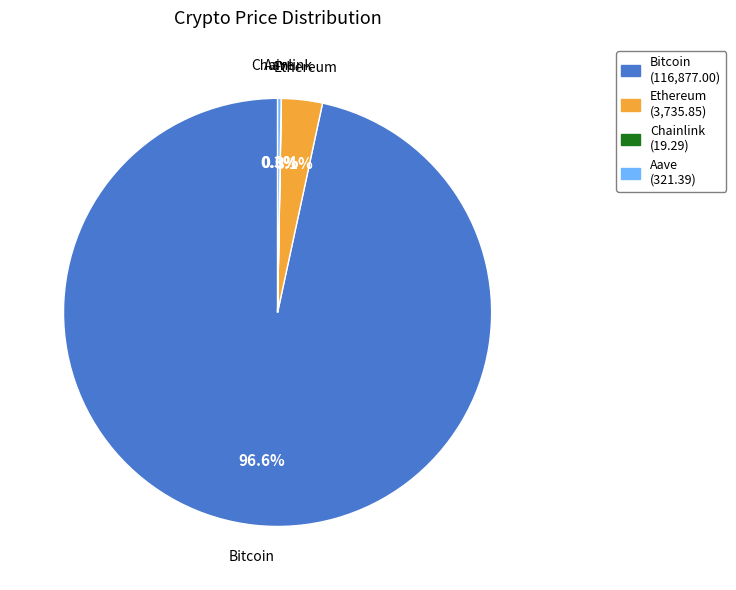

What percentage is NOT represented by Ethereum?

96.9%